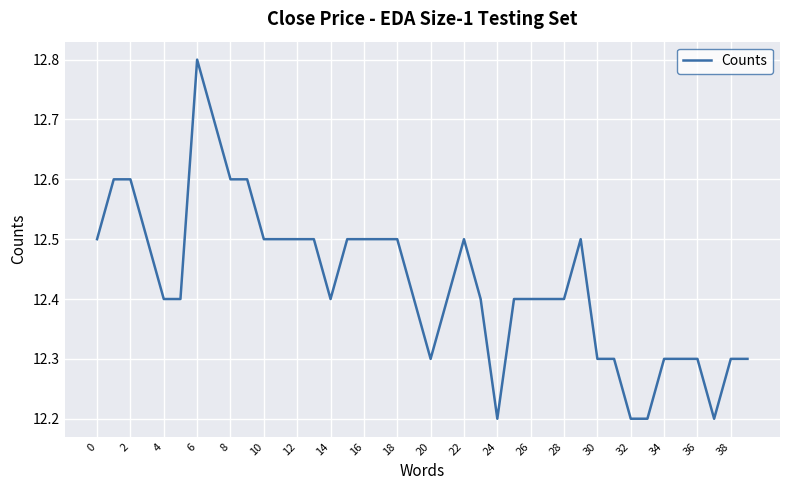

What is the difference between the maximum and minimum values?

0.6